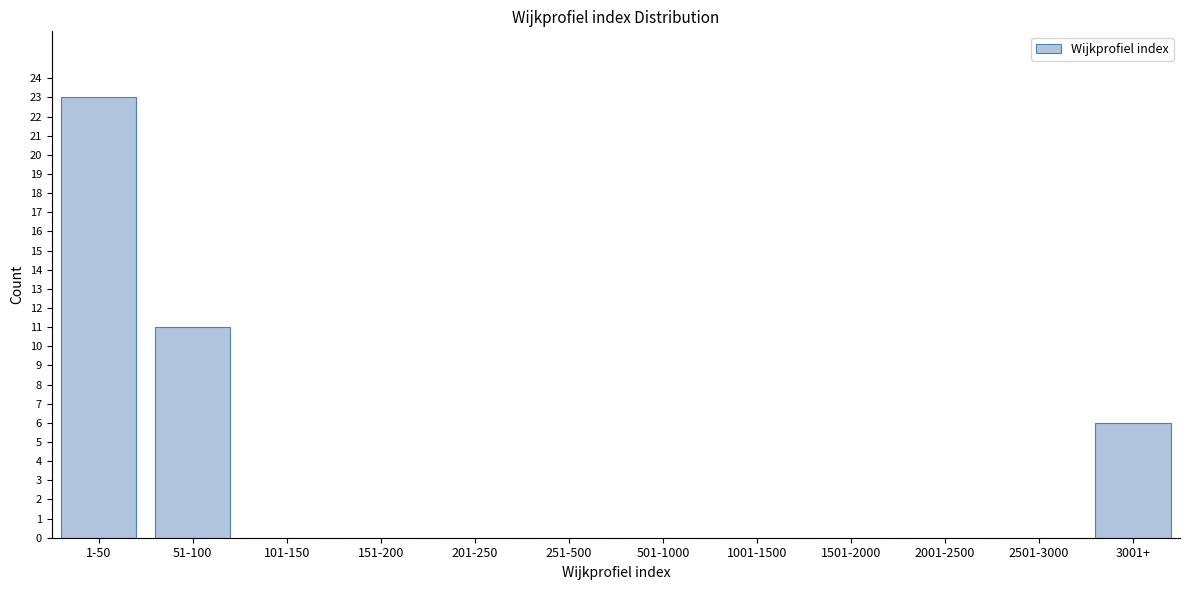

Reading right to left, list all the values displayed in this chart.

3001+=6	2501-3000=0	2001-2500=0	1501-2000=0	1001-1500=0	501-1000=0	251-500=0	201-250=0	151-200=0	101-150=0	51-100=11	1-50=23